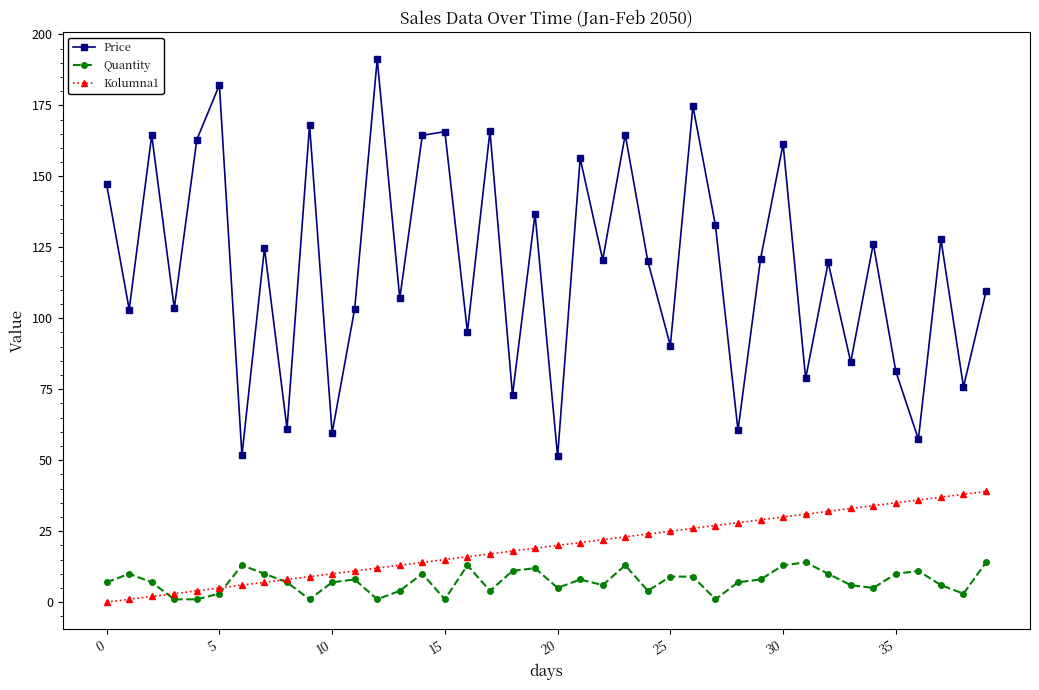

True or false: Price and Kolumna1 cross at least once.

False